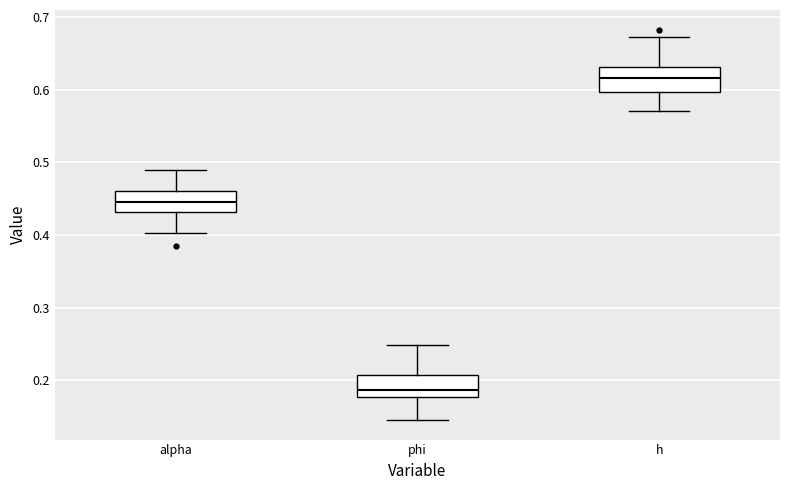

Reading left to right, transcribe this box plot: for each box, give where its median line is, the range the box spans, and where its two whiskers end, as read against the y-axis. The values are not printed on the chart, so give them approximately, as read against the axis.

alpha: median 0.45, box 0.43 to 0.46, whiskers 0.40 to 0.49
phi: median 0.19, box 0.18 to 0.21, whiskers 0.15 to 0.25
h: median 0.62, box 0.60 to 0.63, whiskers 0.57 to 0.67